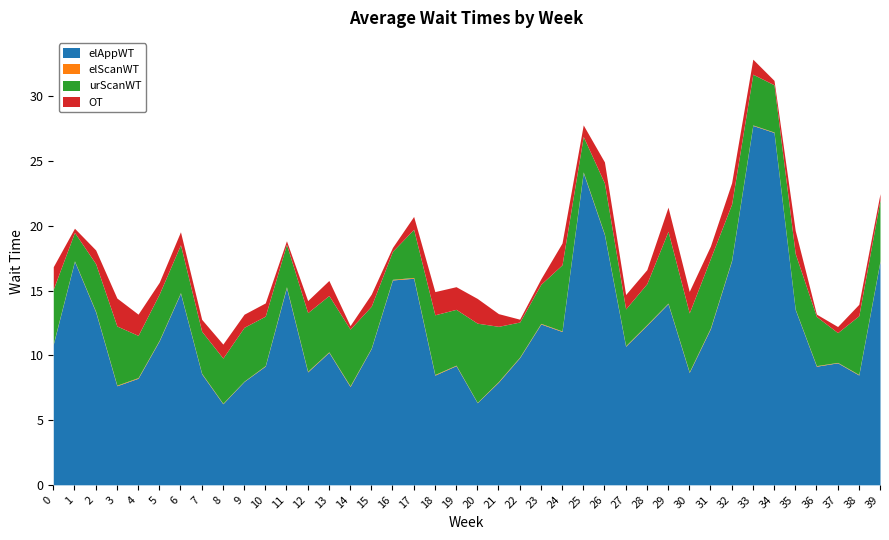

What is the sum of the OT values at 30 and 23?

2.1